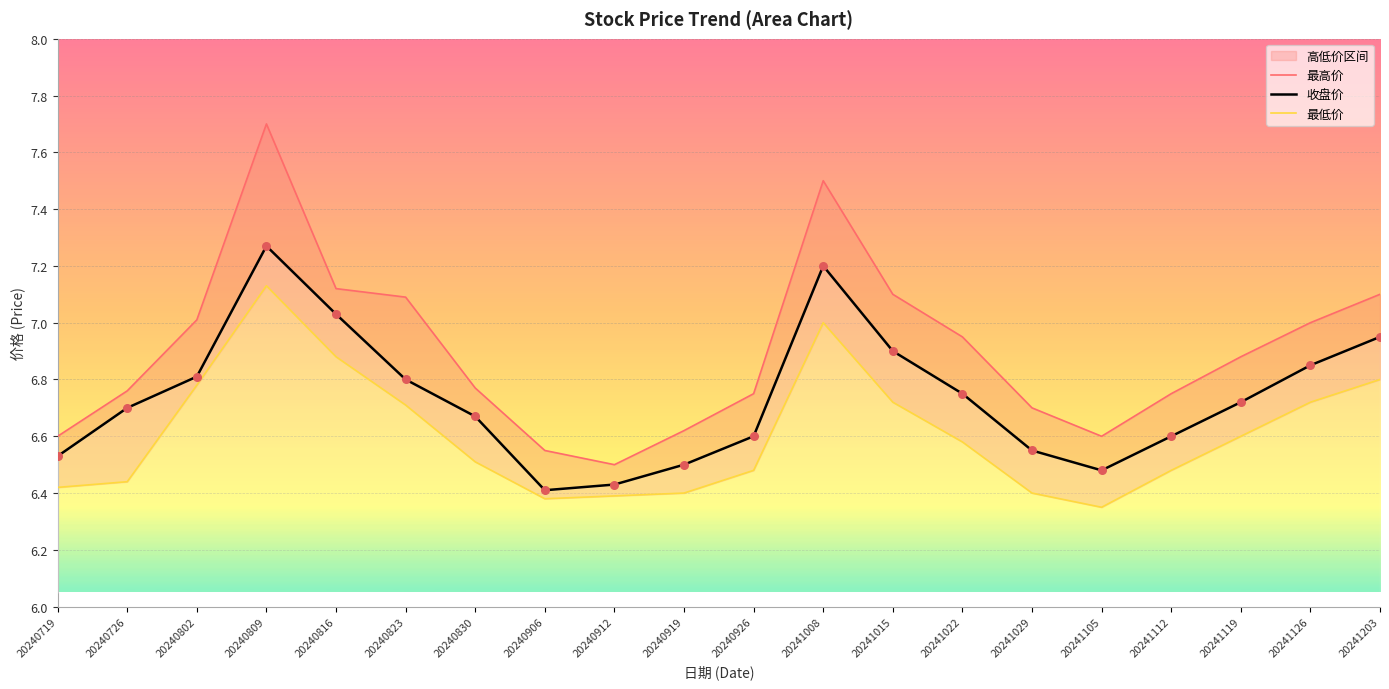

What are all the series names shown in the legend?

最高价, 收盘价, 最低价